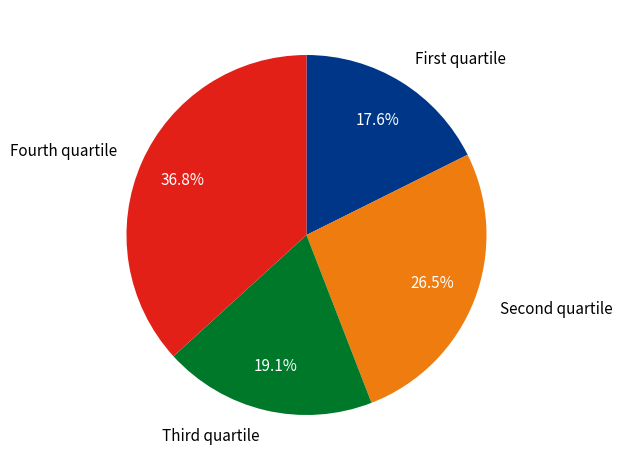

Is there any slice that represents more than half of the pie?

No